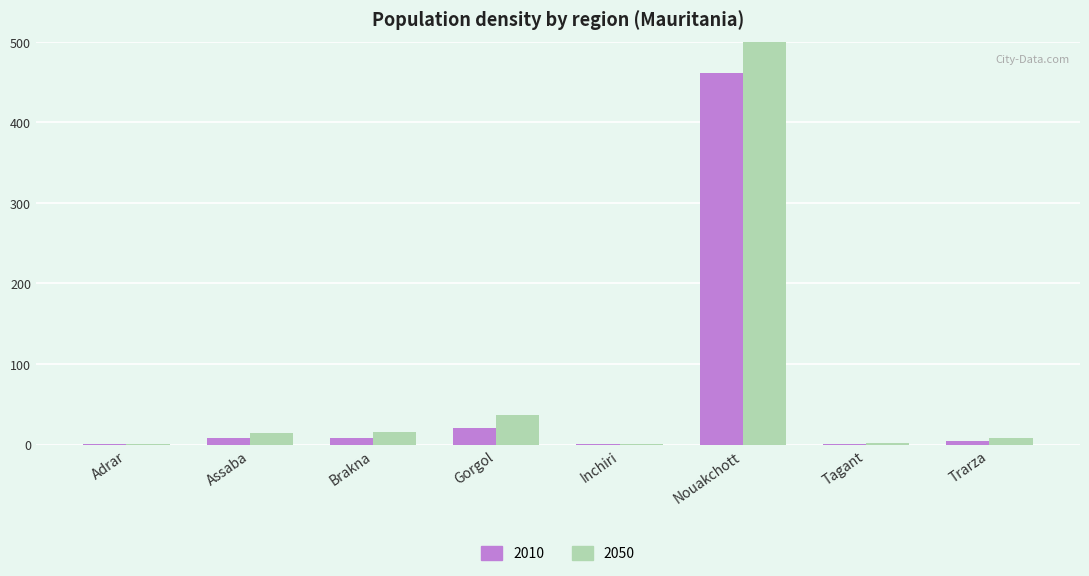

List the series in order of their overall mean, lowest first.

2010, 2050